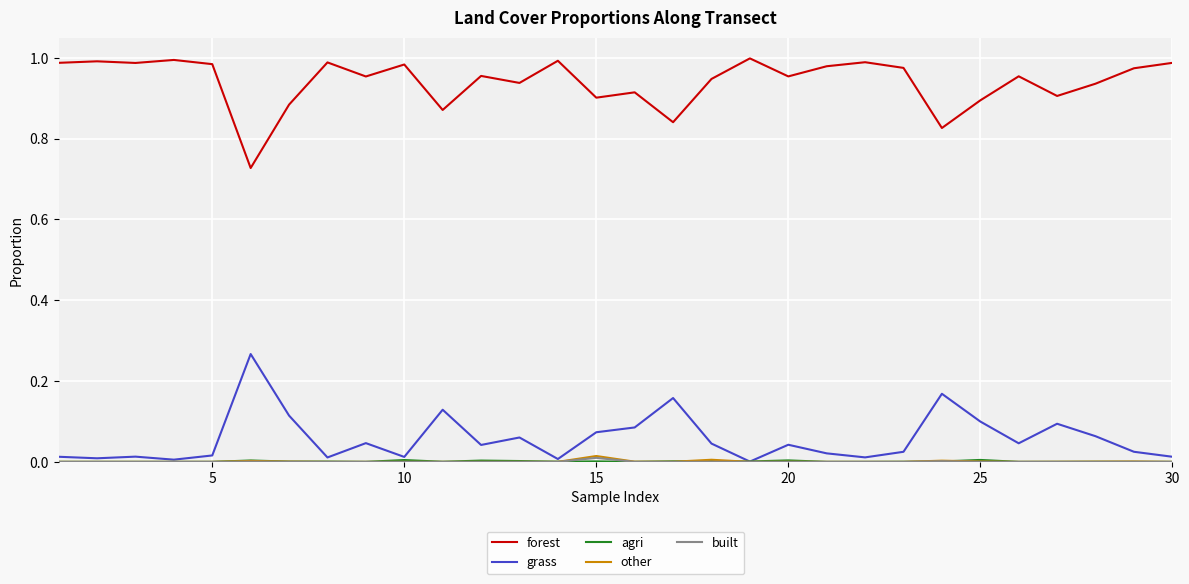

True or false: grass and forest intersect in this chart.

False